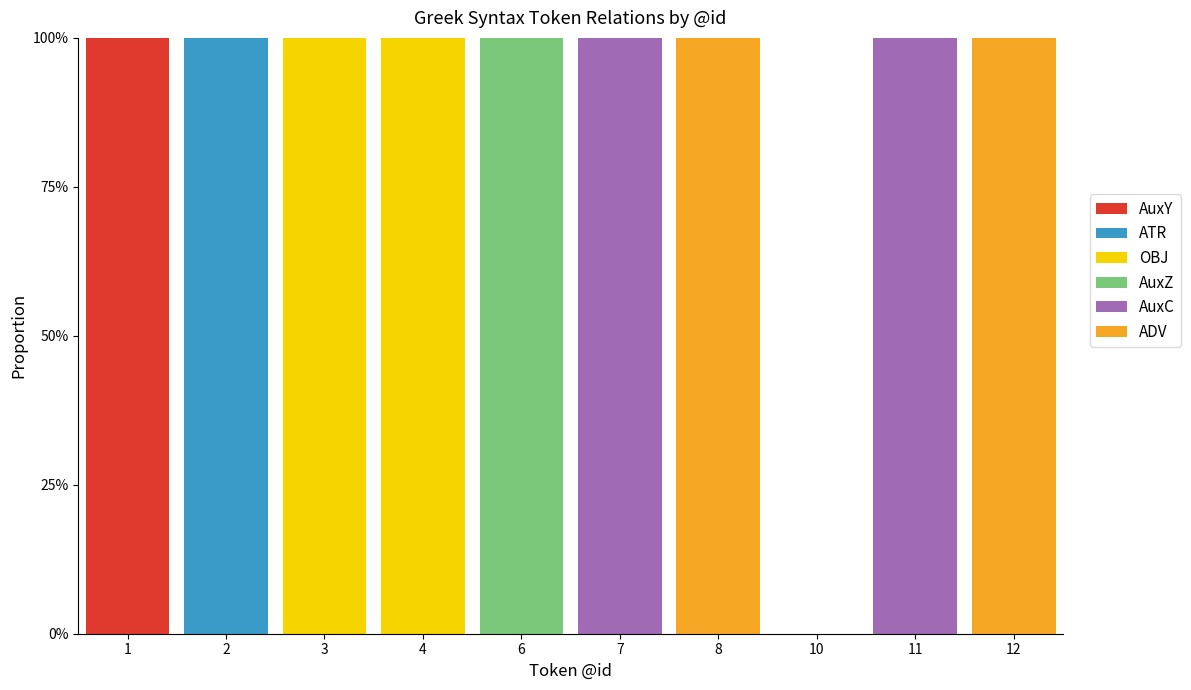

What is the total value across all series at 2?

100